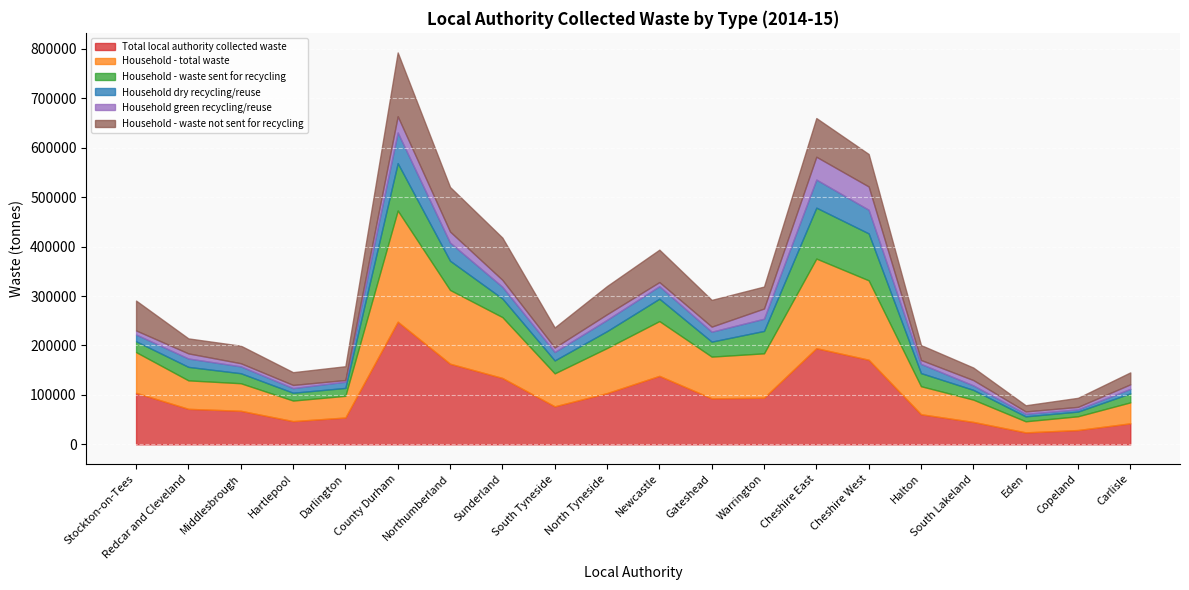

How many interior local peaks does the Household - total waste series have?

3